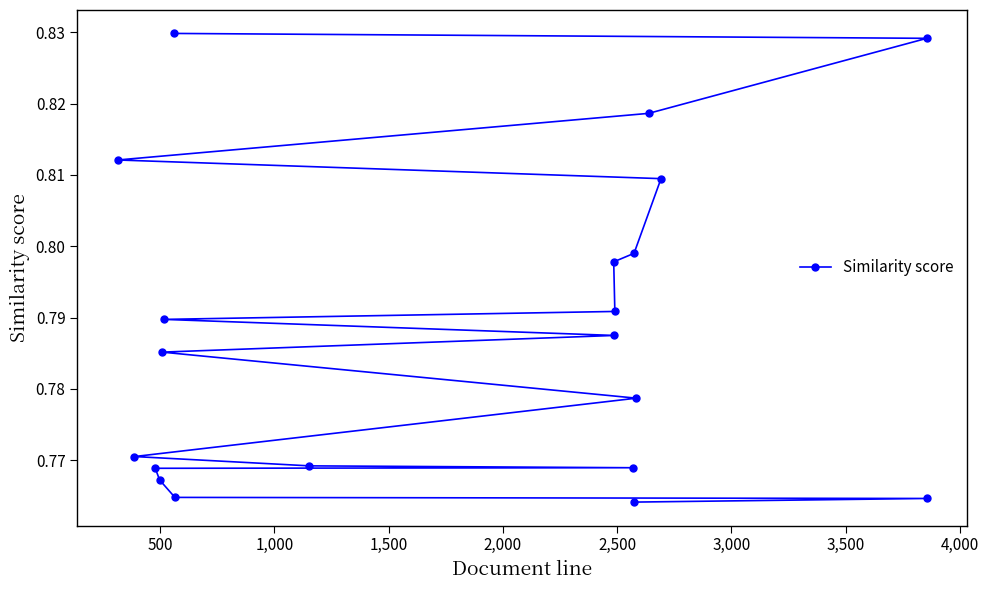

Count the values in the range 0 to 1.

20